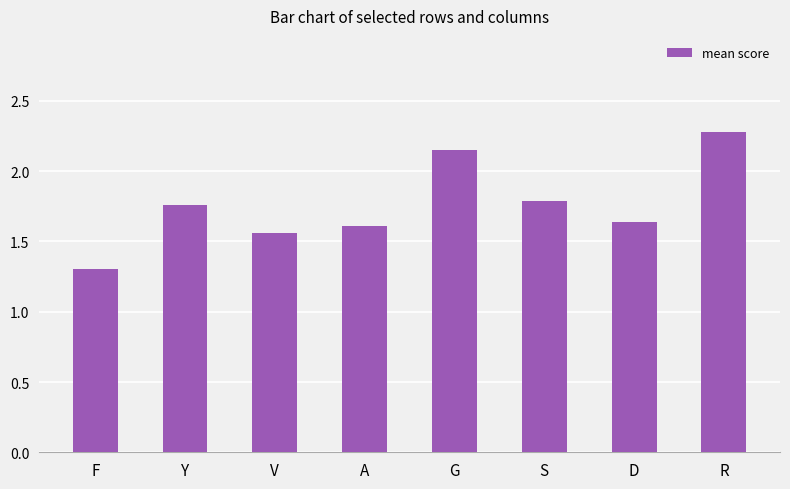

At which label is the value closest to 1?

F